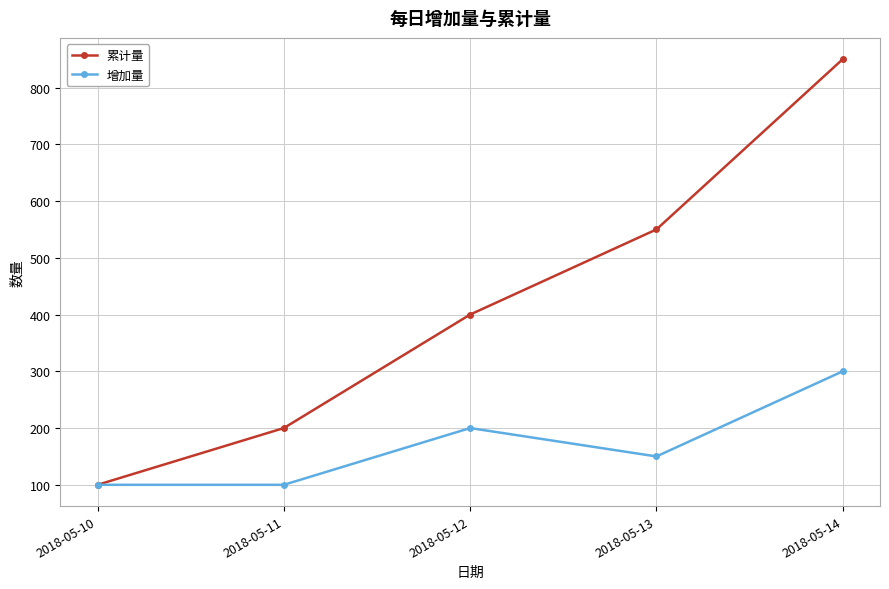

Which series has the largest total across all categories?

累计量